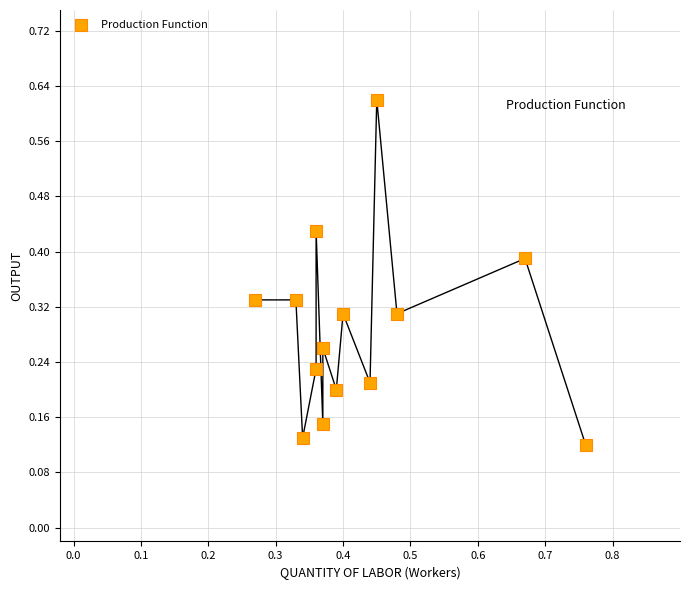

What is the range of X values (max minus min)?

0.5